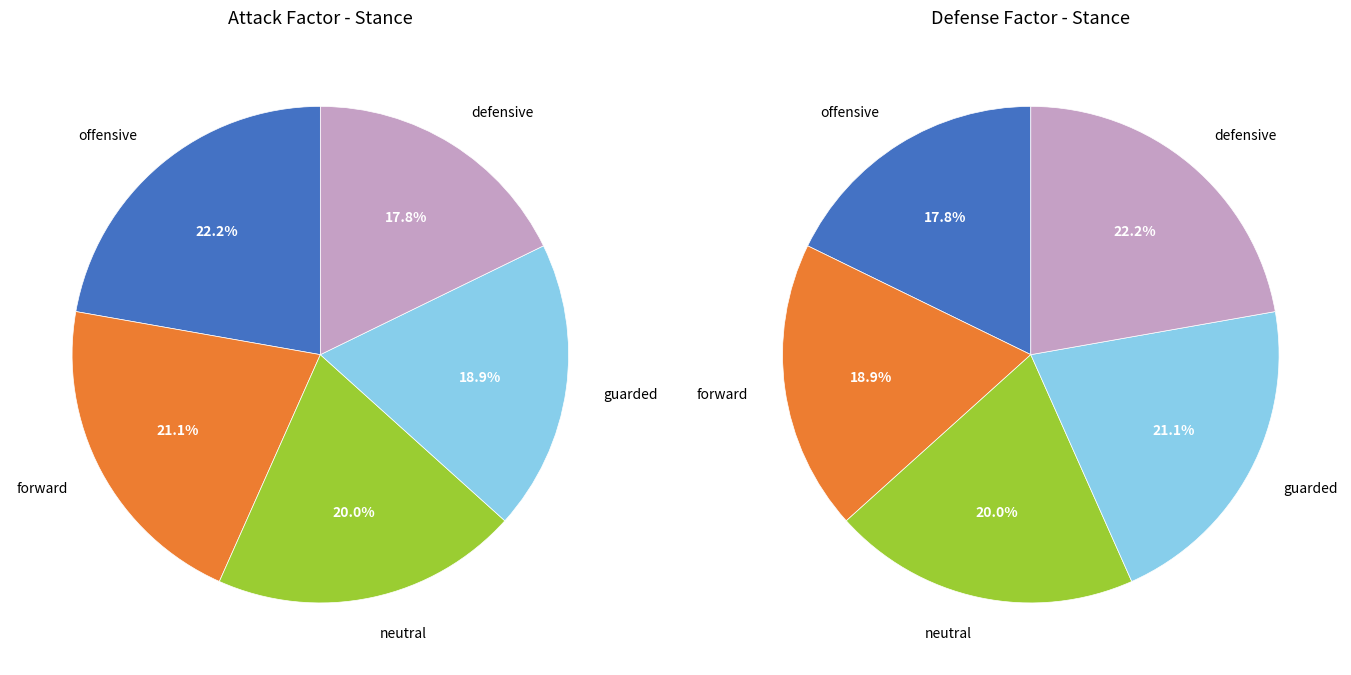

Which series has the largest range (max minus min)?

attack_factor